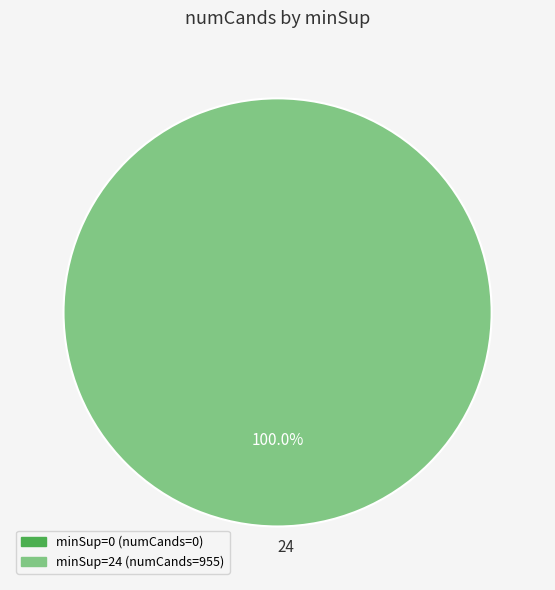

Does 24 represent more than half of the total?

Yes